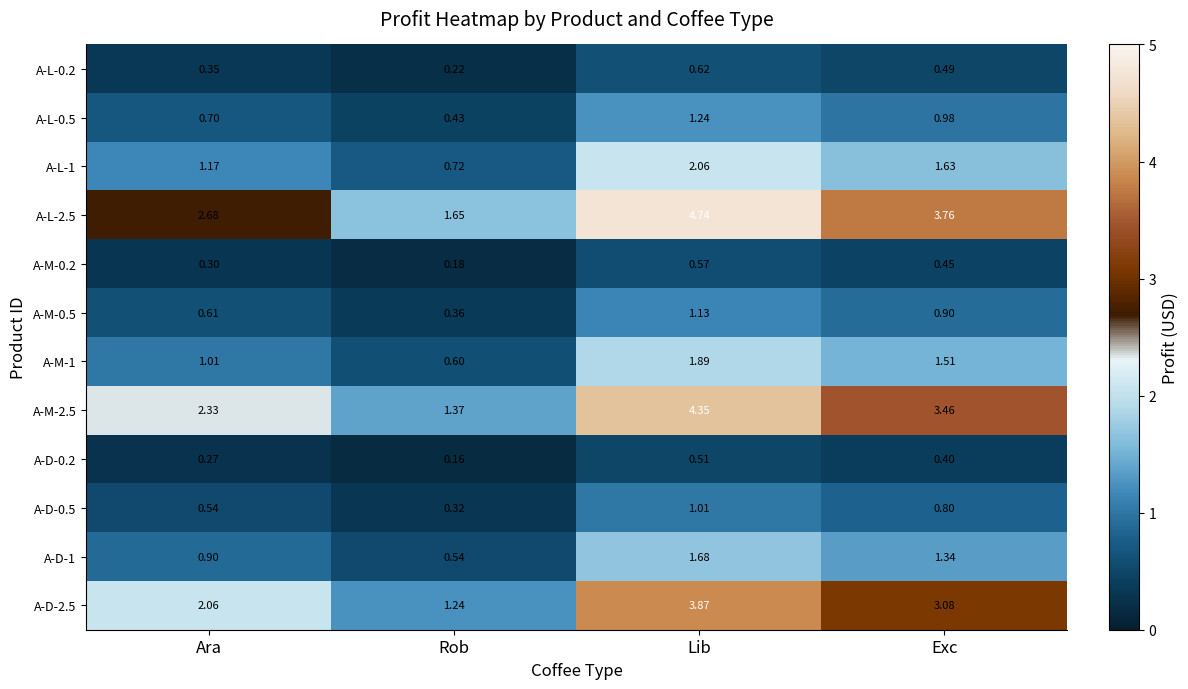

At which label is A-M-0.2 closest to 0?

Rob